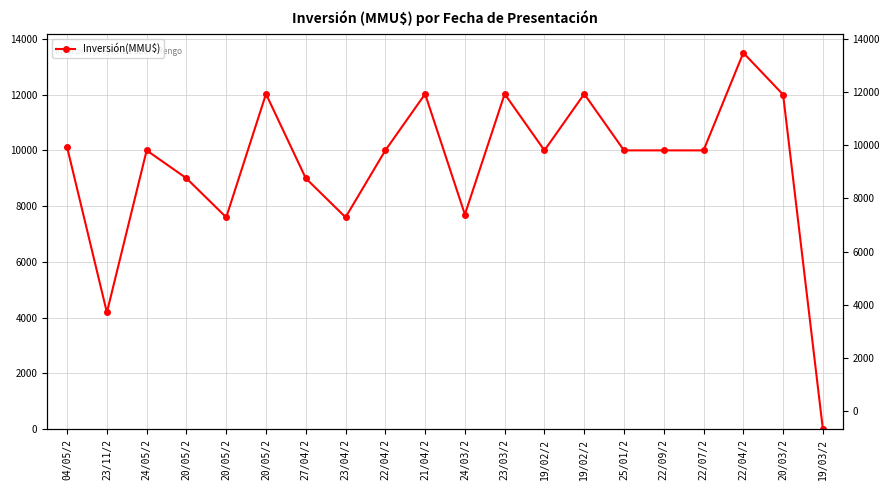

At which category does the chart reach its minimum across all series?

19/03/2